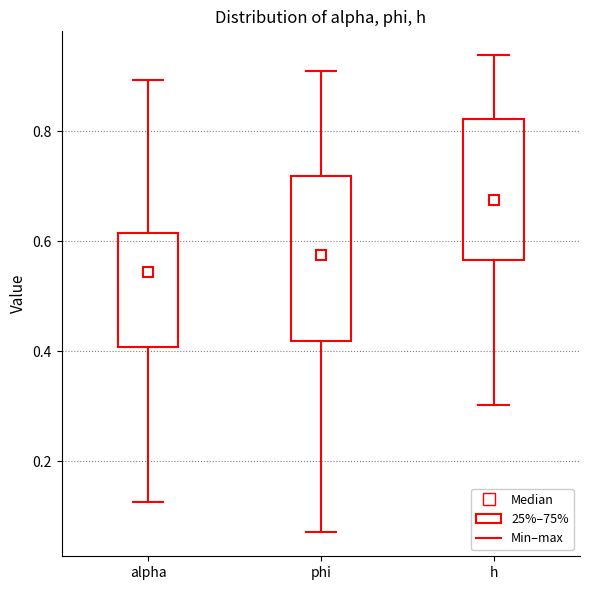

Reading left to right, read every box against the y-axis: the position of its median line, the range the box covers, and the ends of its whiskers. The values are not printed on the chart, so give them approximately, as read against the axis.

alpha: median 0.54, box 0.40 to 0.62, whiskers 0.12 to 0.90
phi: median 0.58, box 0.42 to 0.72, whiskers 0.08 to 0.90
h: median 0.68, box 0.56 to 0.82, whiskers 0.30 to 0.94